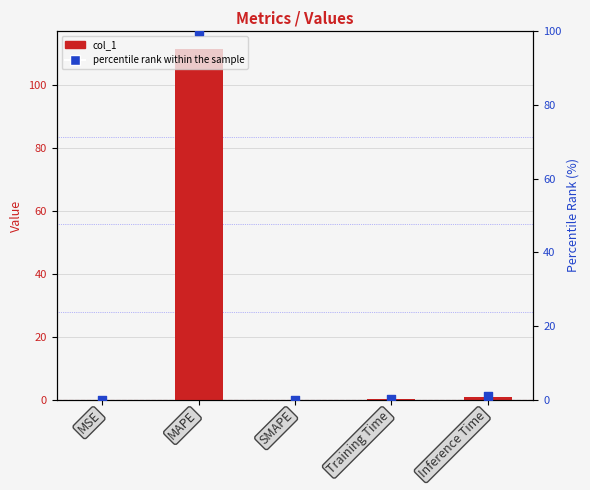

At which category is the sum across all series the highest?

MAPE